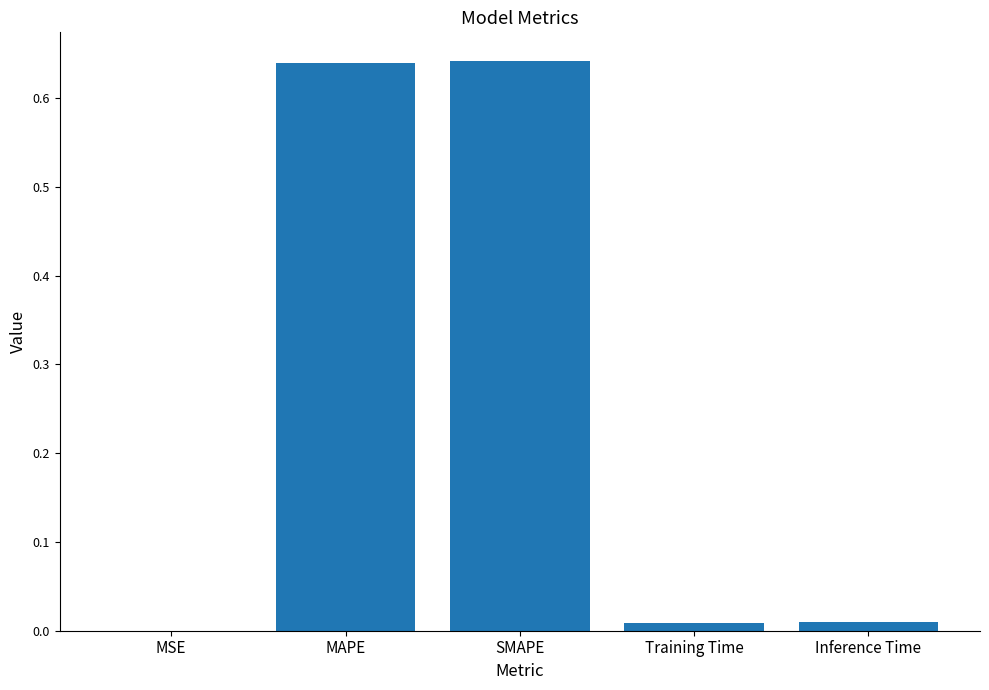

True or false: the data shows 0.0 at Training Time.

True